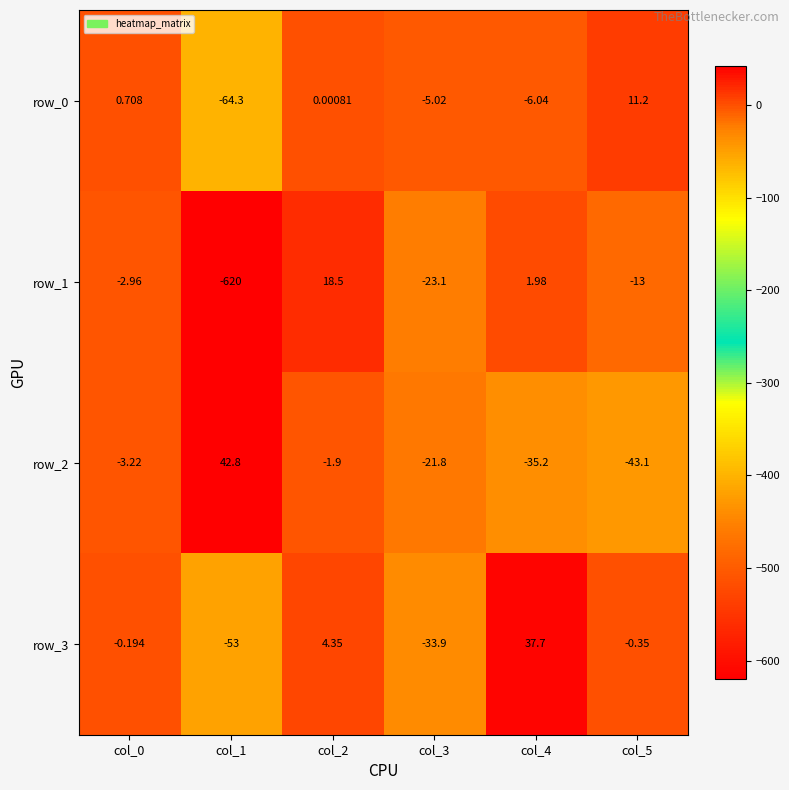

What is the difference between the highest and lowest values at col_5?

54.3